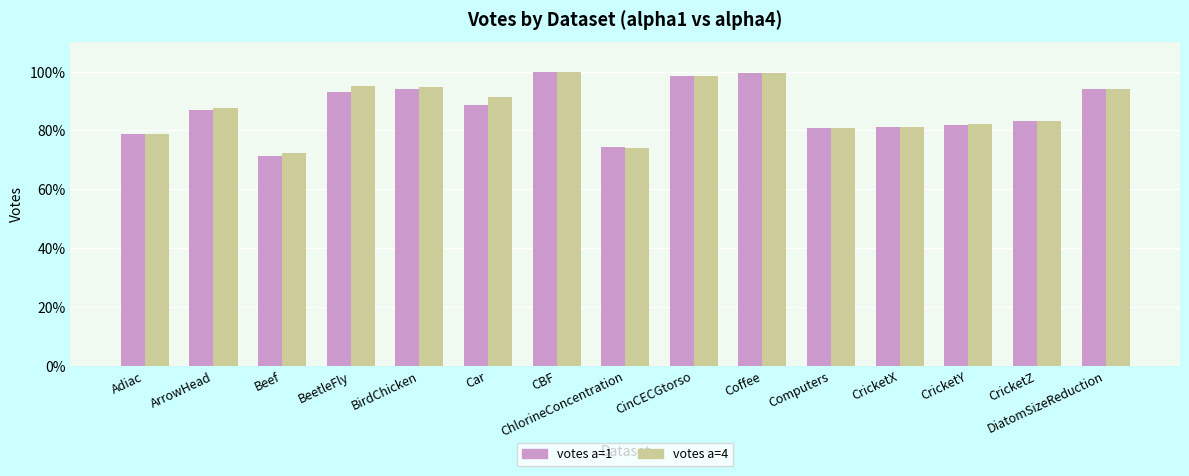

Does the chart contain stacked bars?

No